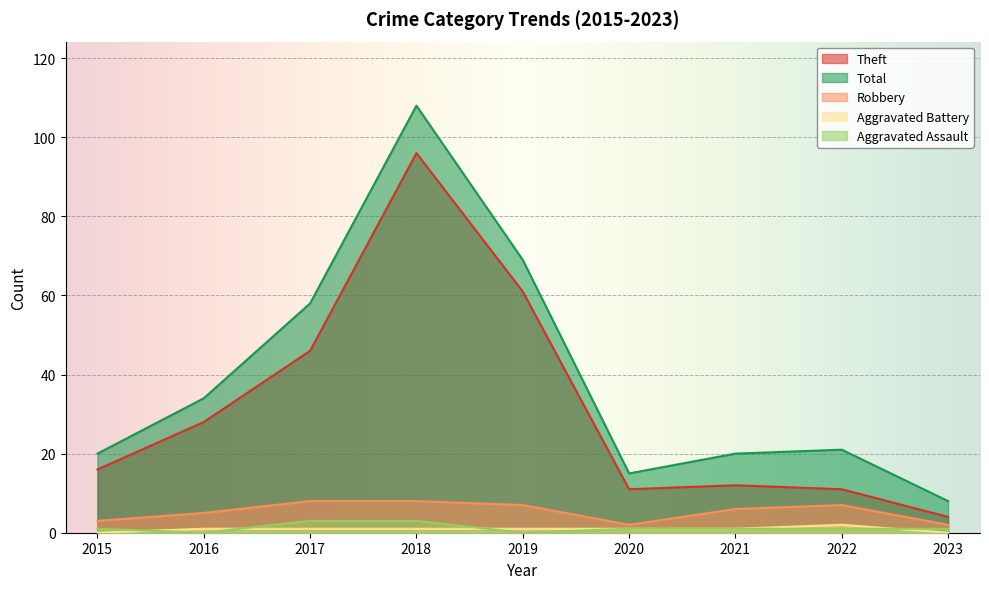

Is the value of Robbery at 2020 greater than the value of Aggravated Assault at 2015?

Yes